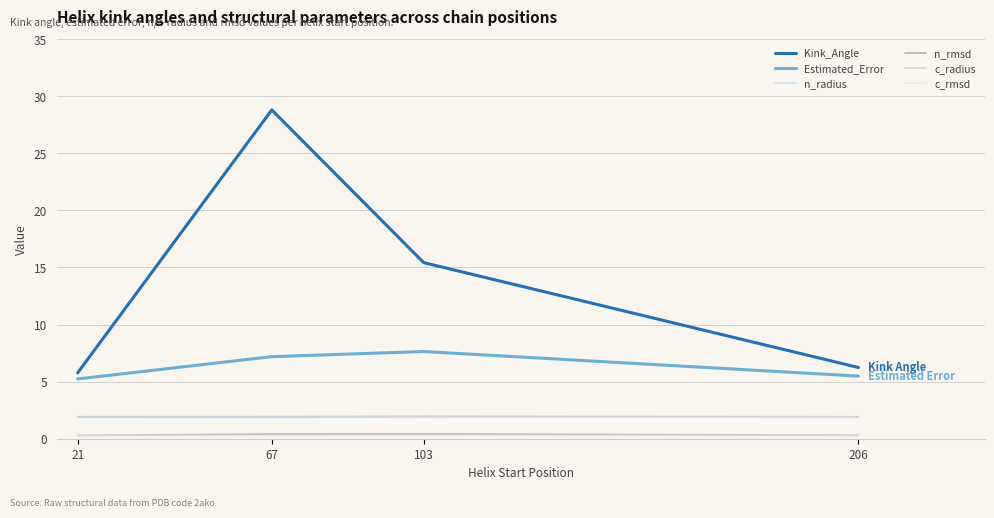

True or false: n_radius and Estimated_Error cross at least once.

False